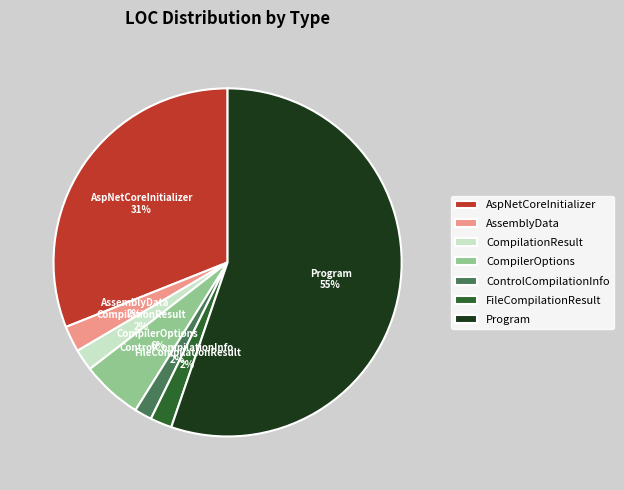

What is the largest slice in the pie chart?

Program